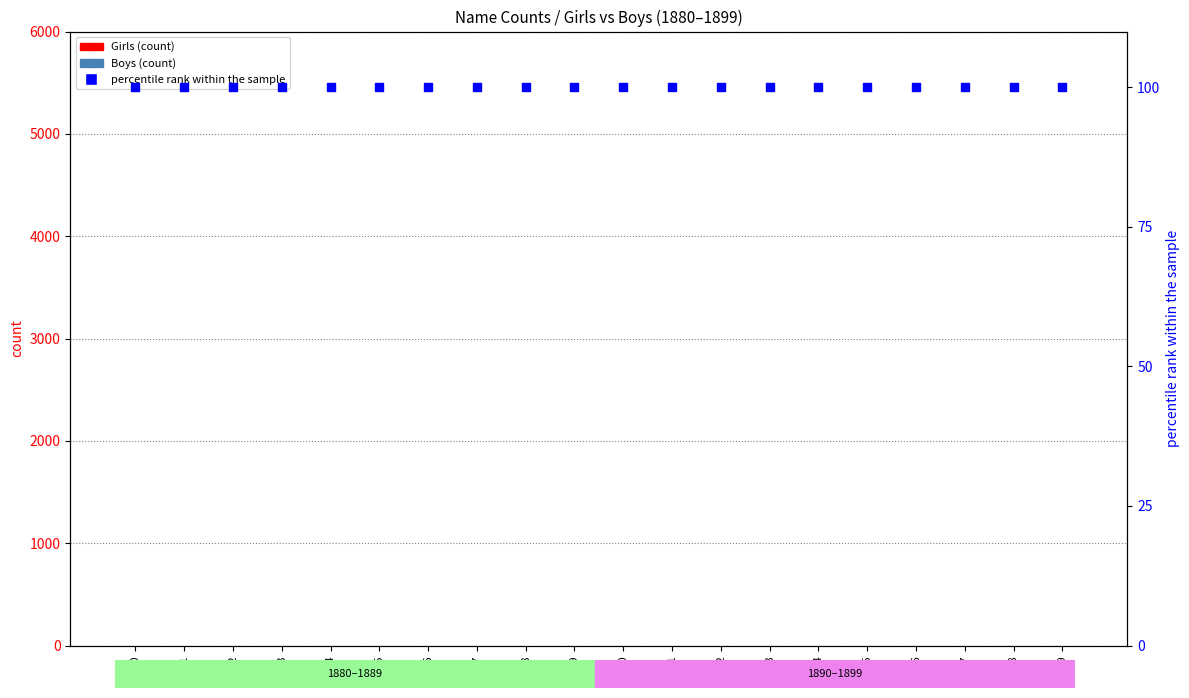

Which series reaches the maximum Y coordinate?

percentile rank within the sample